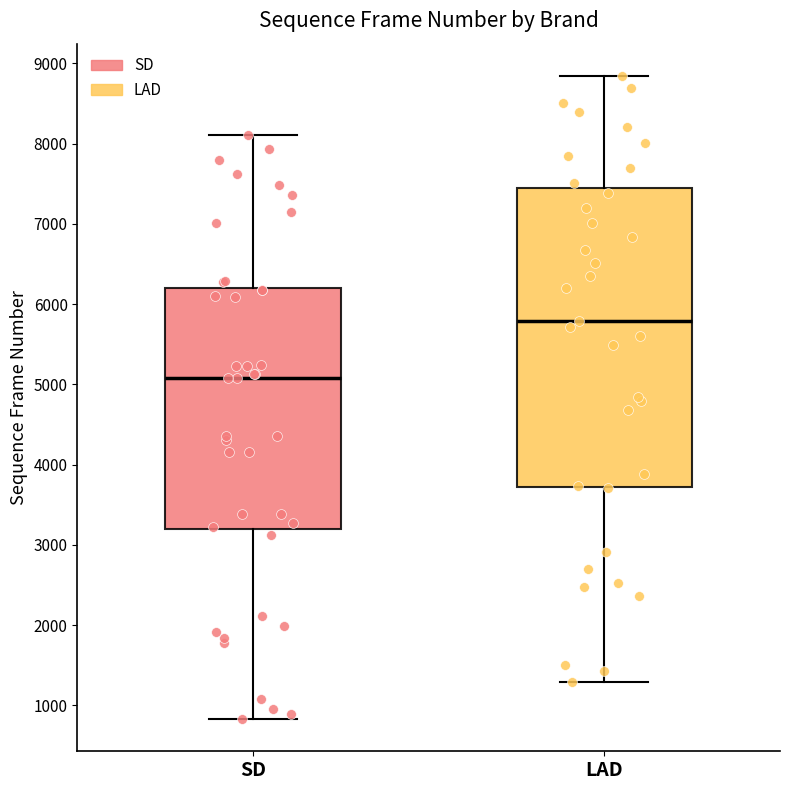

Reading left to right, transcribe this box plot: for each box, give where its median line is, the range the box spans, and where its two whiskers end, as read against the y-axis. The values are not printed on the chart, so give them approximately, as read against the axis.

SD: median 5100, box 3200 to 6200, whiskers 800 to 8100
LAD: median 5800, box 3700 to 7500, whiskers 1300 to 8800